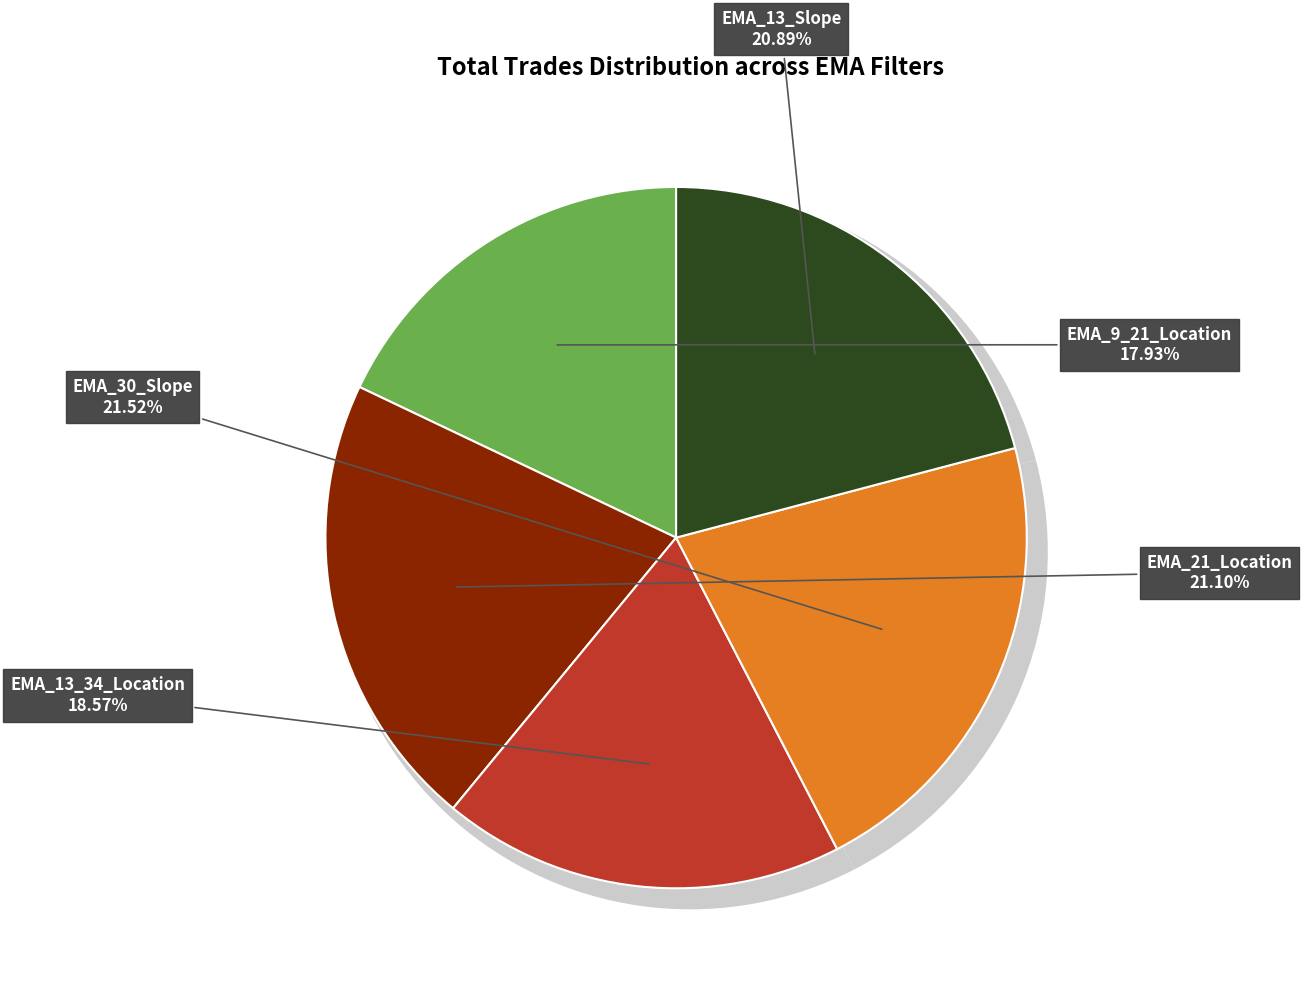

To the nearest percent, what percentage of the pie is EMA_13_Slope?

21%